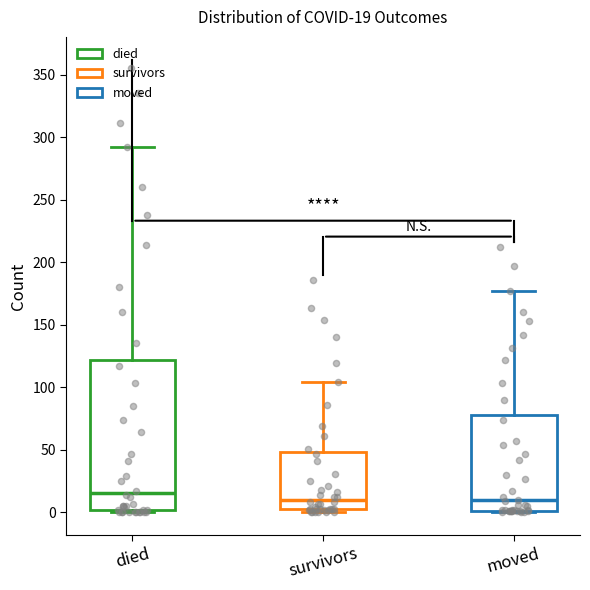

Which box is the tallest, from its lower edge to its upper edge?

died